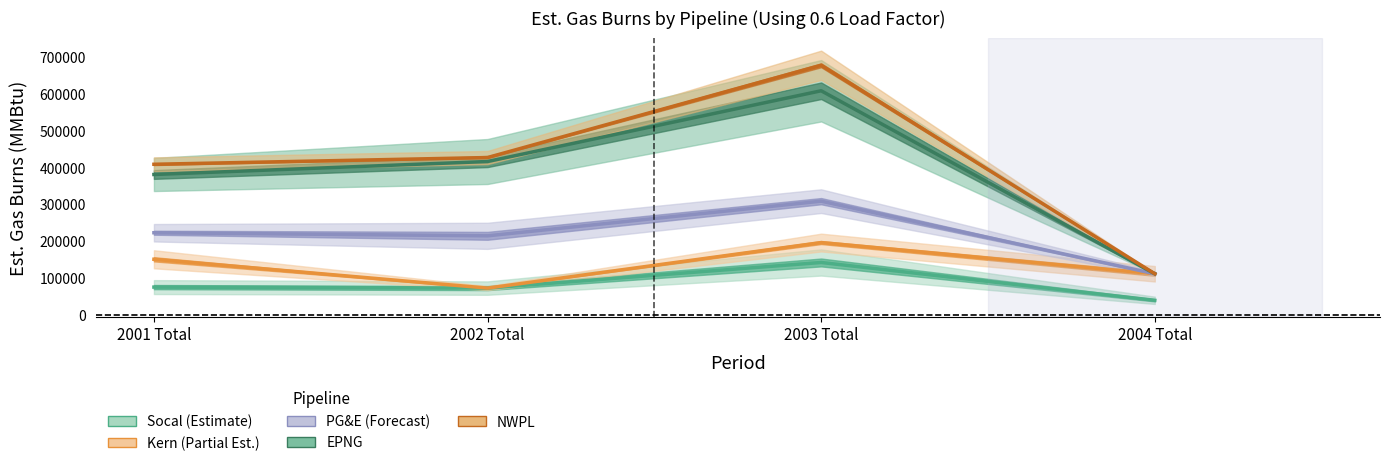

Where is the first local minimum for Socal?

2002 Total